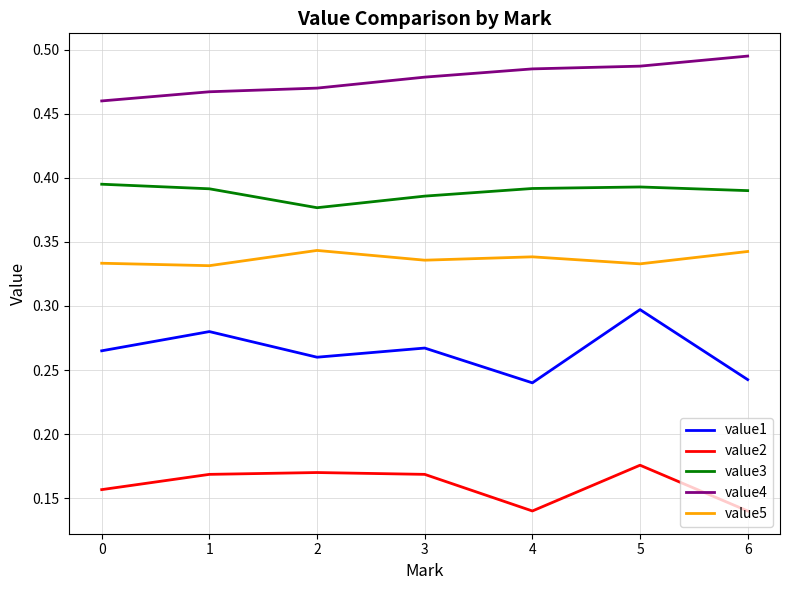

True or false: value1 and value4 cross at least once.

False